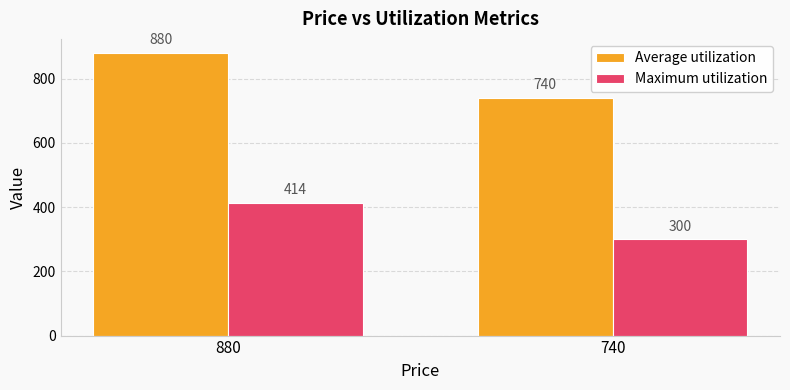

At which label does Average utilization reach its peak?

880